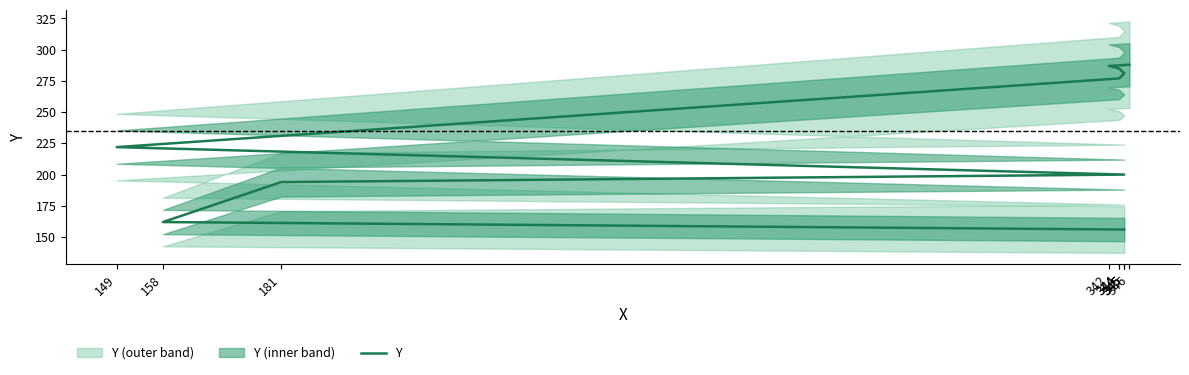

Is it true that the value at 346 is 513?

False